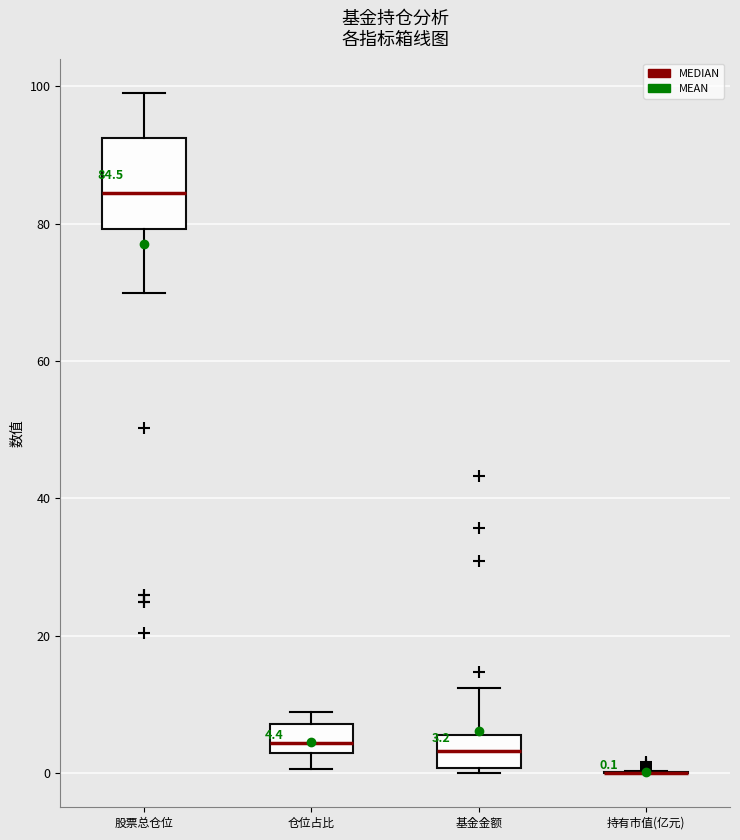

Comparing the boxes themselves (not the whiskers), which one is the tallest?

股票总仓位